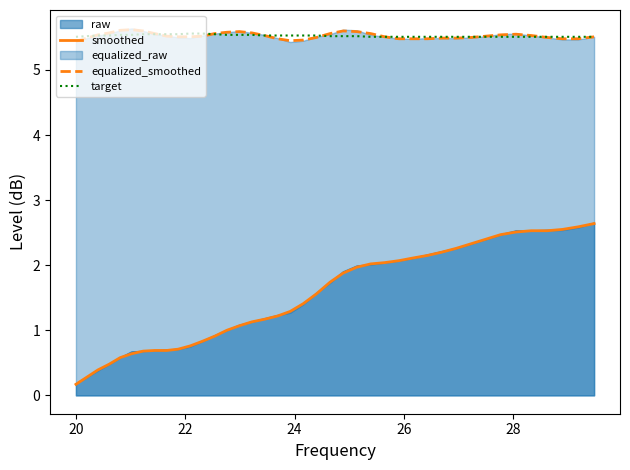

True or false: smoothed and equalized_smoothed cross at least once.

False